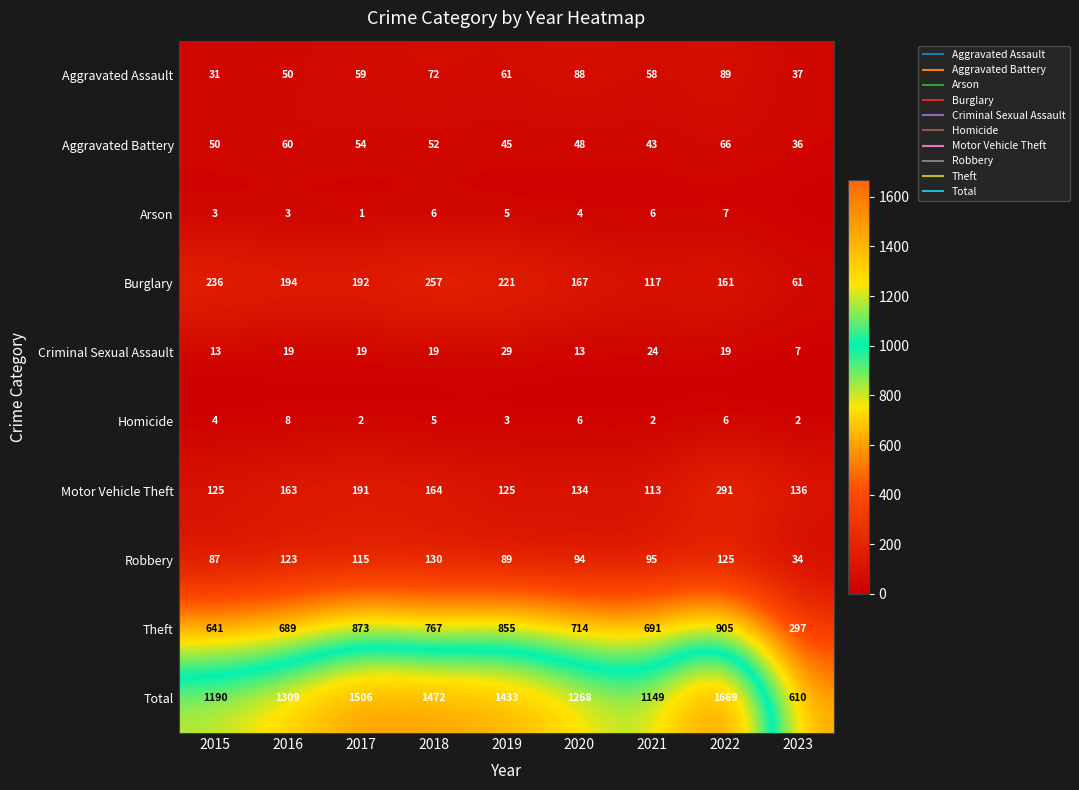

What is the maximum value shown in the chart?

1669